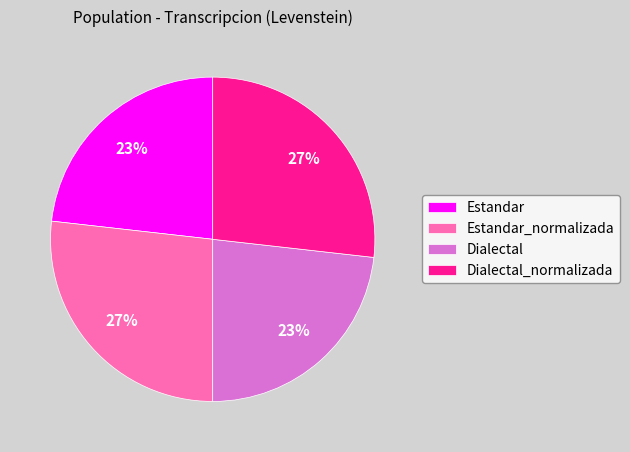

What percentage is the Dialectal slice, to the nearest percent?

23%